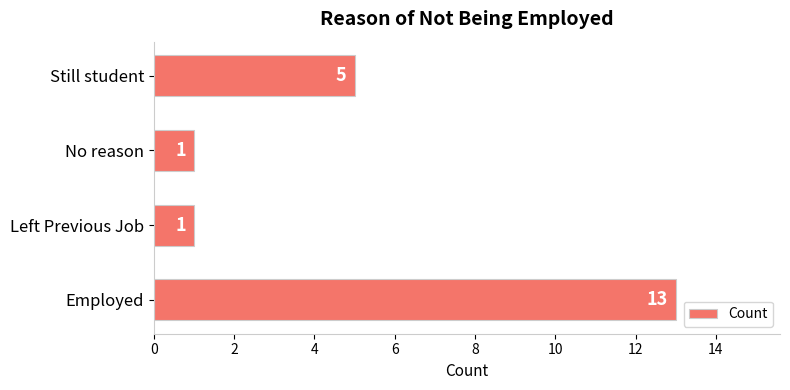

What is the smallest value displayed?

1